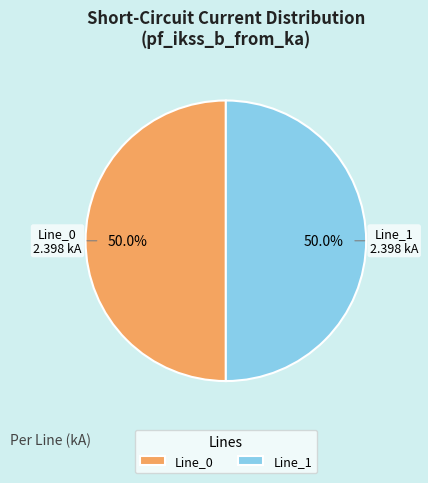

How much of the chart is everything except Line_1?

50.0%